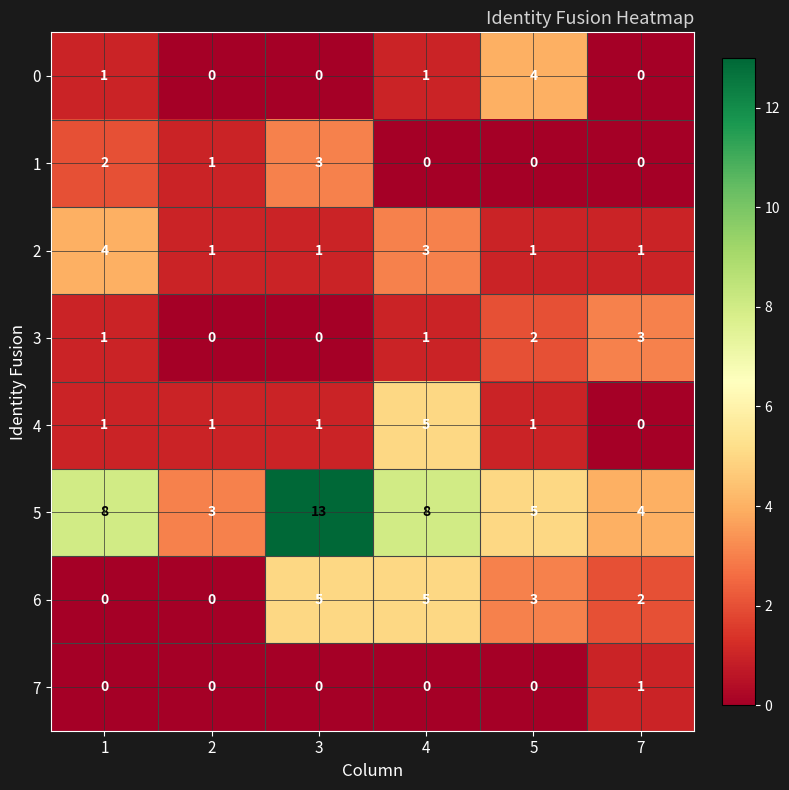

What is the maximum value for 6?

5